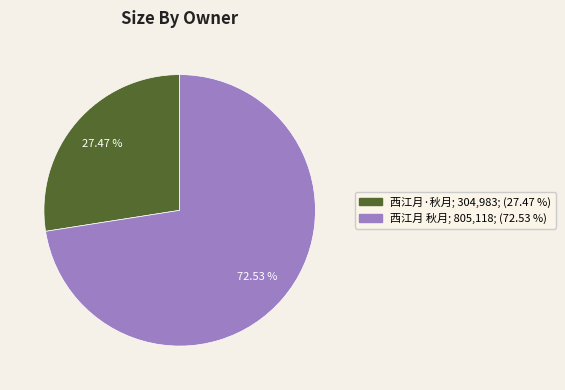

Which category has the smallest portion of the pie?

西江月·秋月